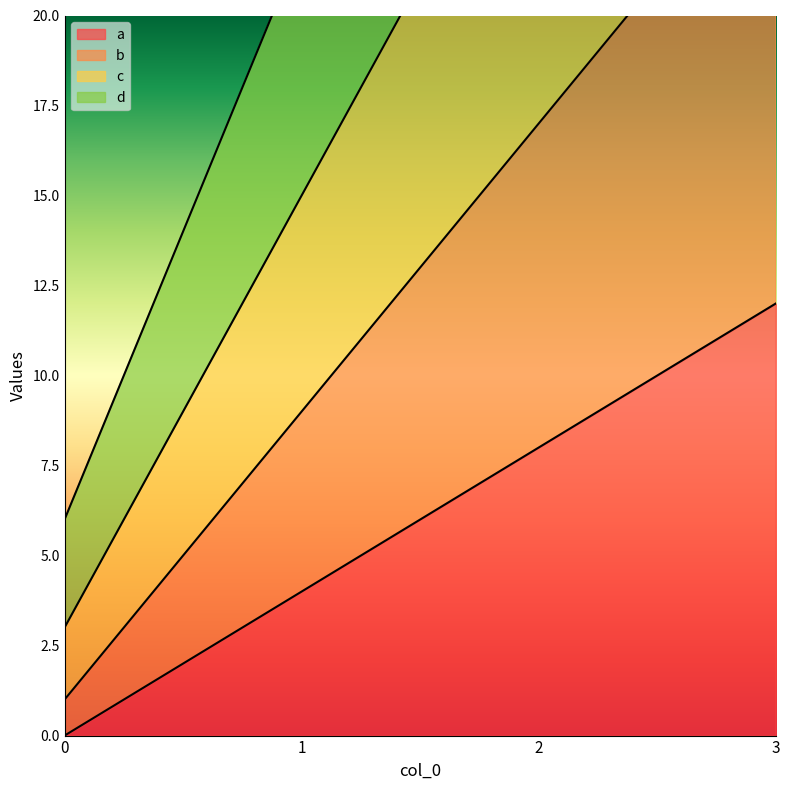

True or false: b and c cross at least once.

False